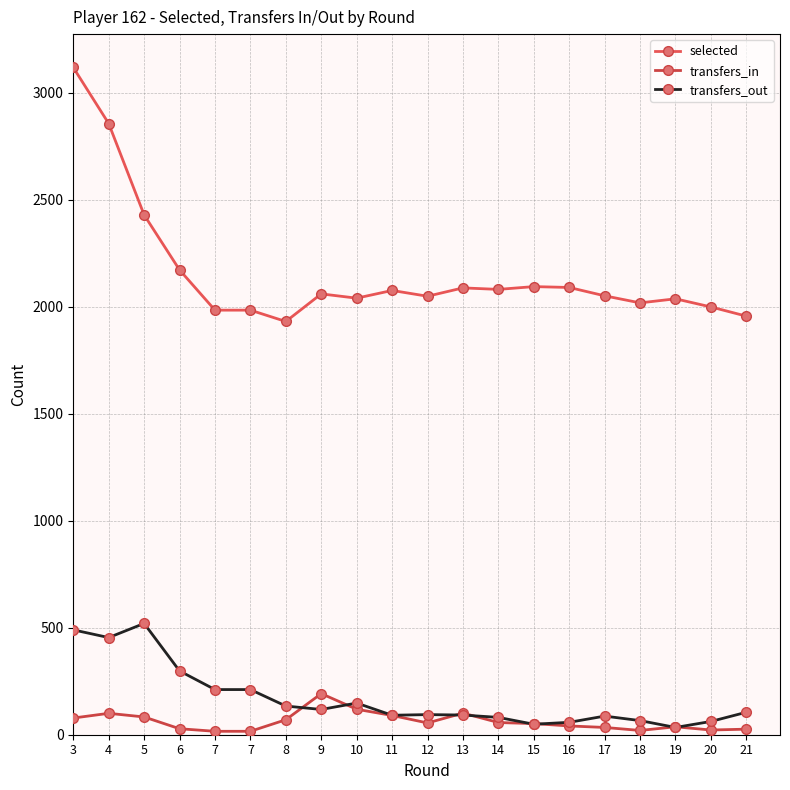

Reading right to left, what are all the values shown in this chart?

selected: 21=1956	20=1999	19=2037	18=2018	17=2051	16=2090	15=2094	14=2081	13=2088	12=2049	11=2076	10=2040	9=2060	8=1931	7=1984	7=1984	6=2172	5=2429	4=2856	3=3118
transfers_in: 21=26	20=22	19=37	18=20	17=34	16=41	15=52	14=57	13=101	12=55	11=90	10=119	9=192	8=70	7=16	7=16	6=28	5=83	4=100	3=78
transfers_out: 21=105	20=62	19=34	18=66	17=87	16=58	15=49	14=81	13=92	12=94	11=91	10=148	9=118	8=134	7=211	7=211	6=298	5=520	4=454	3=490